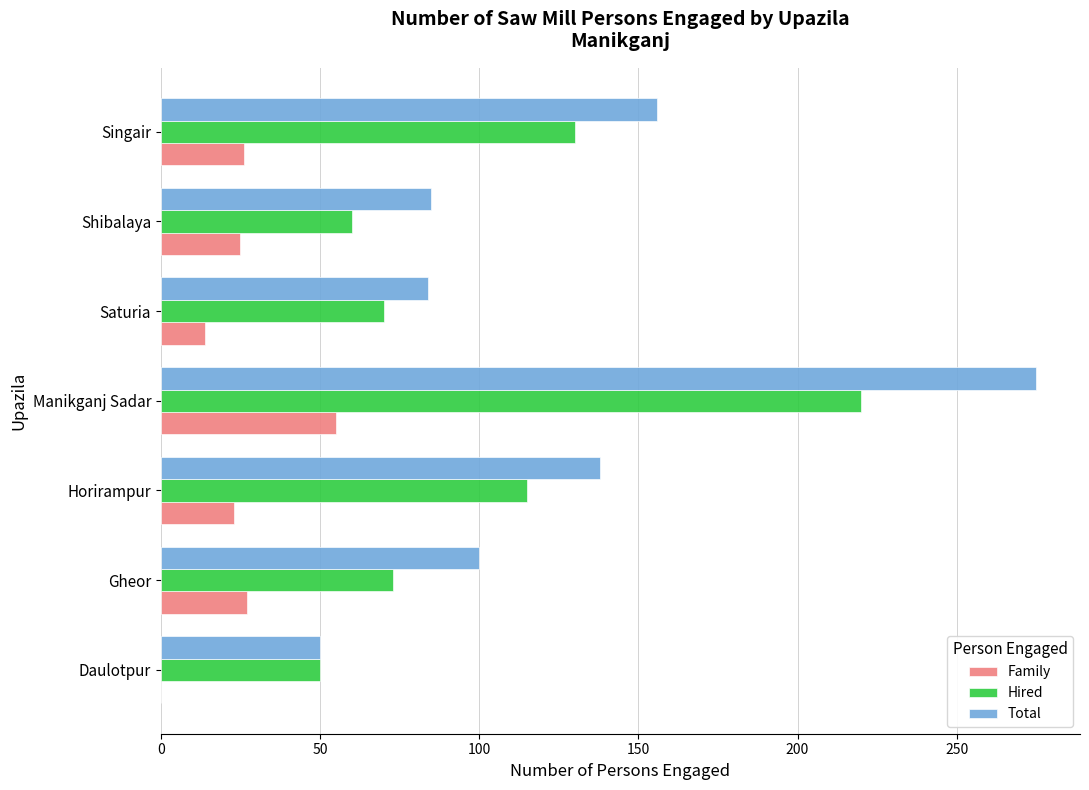

At which label is Total closest to 162?

Singair